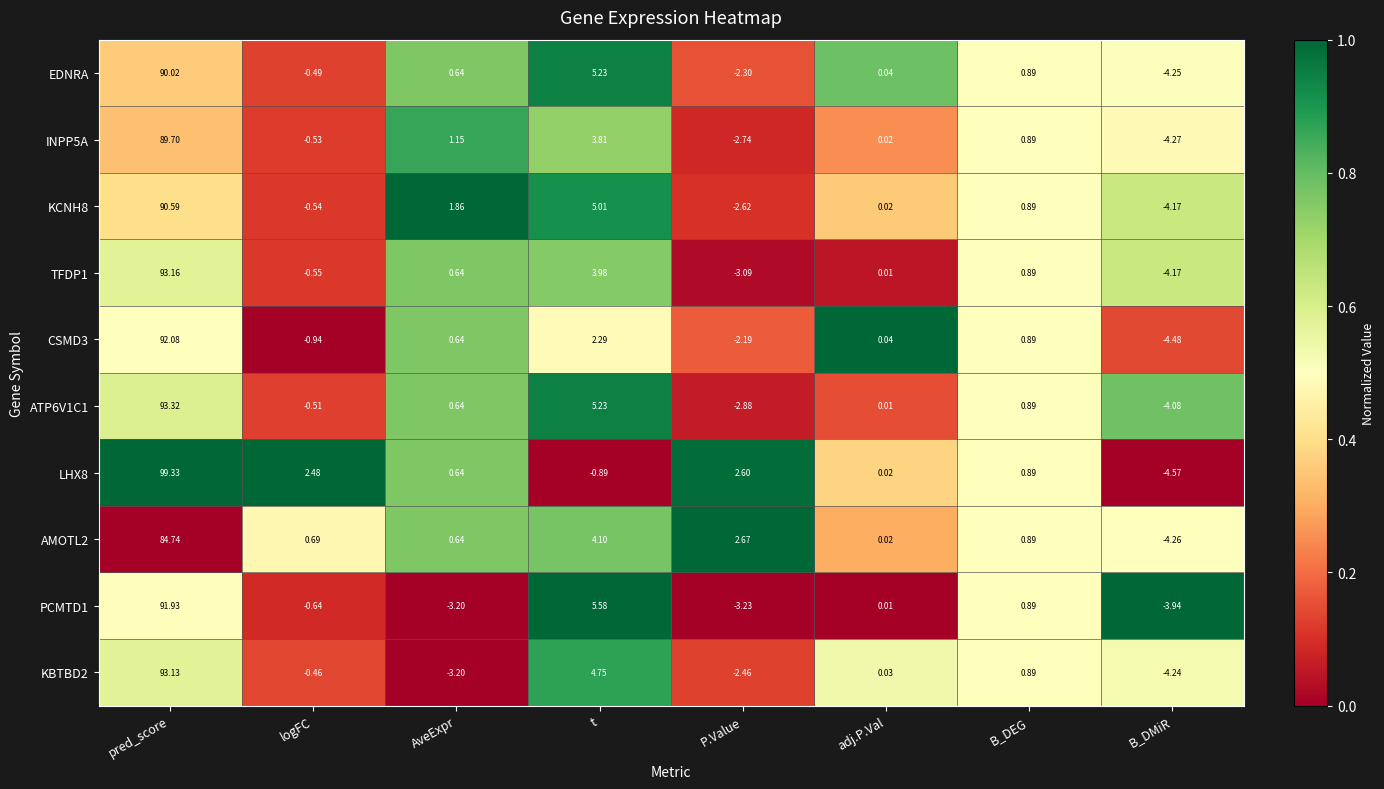

Where does the LHX8 series first go above 0?

pred_score